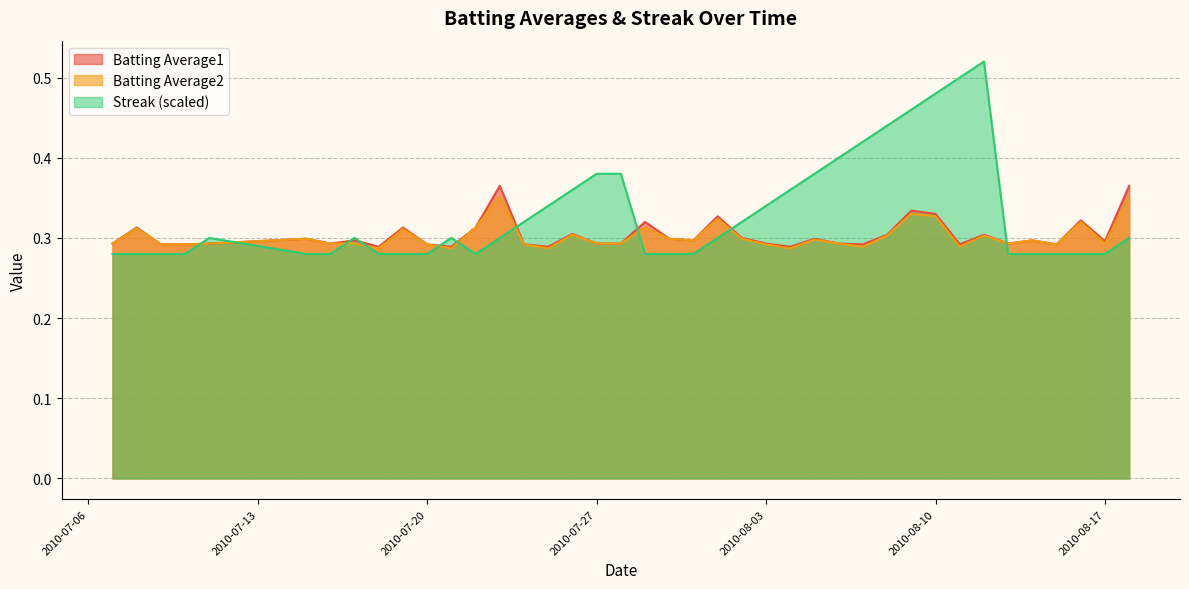

What is the maximum value for Batting Average2?

0.4